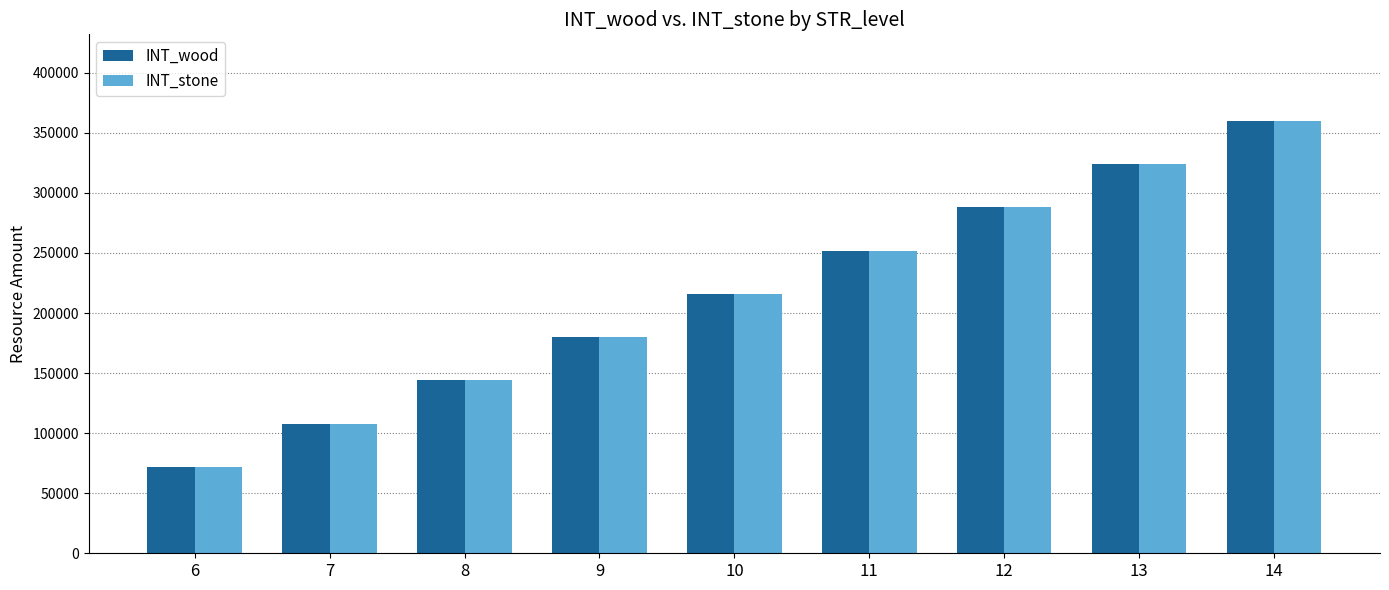

At how many categories does at least one series exceed 281840?

3